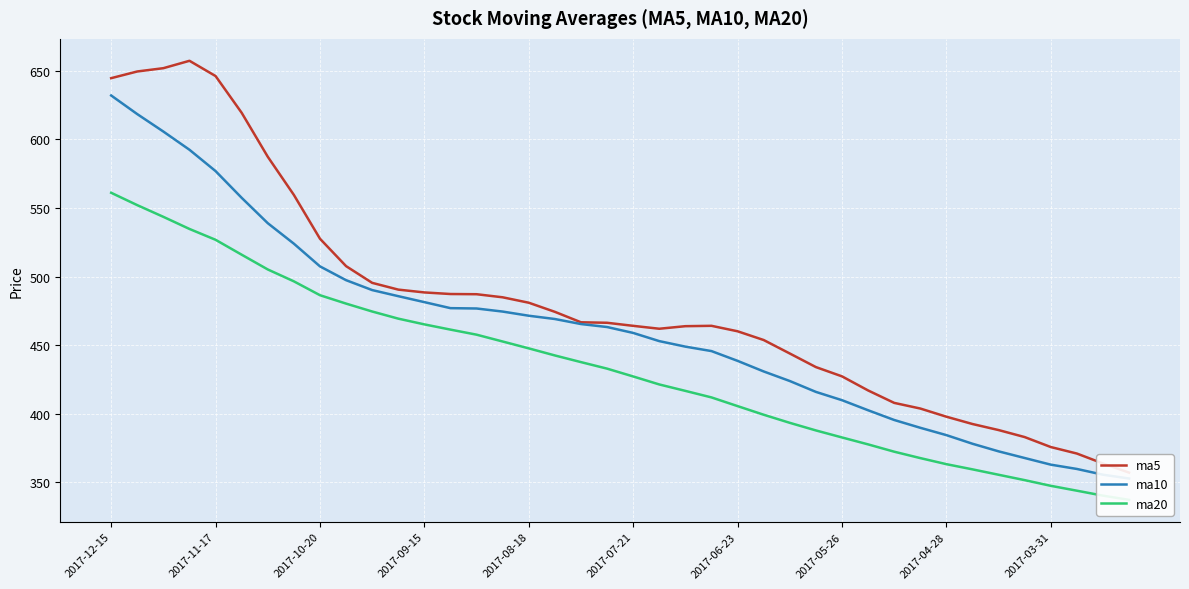

At which category is the sum across all series the highest?

2017-12-15